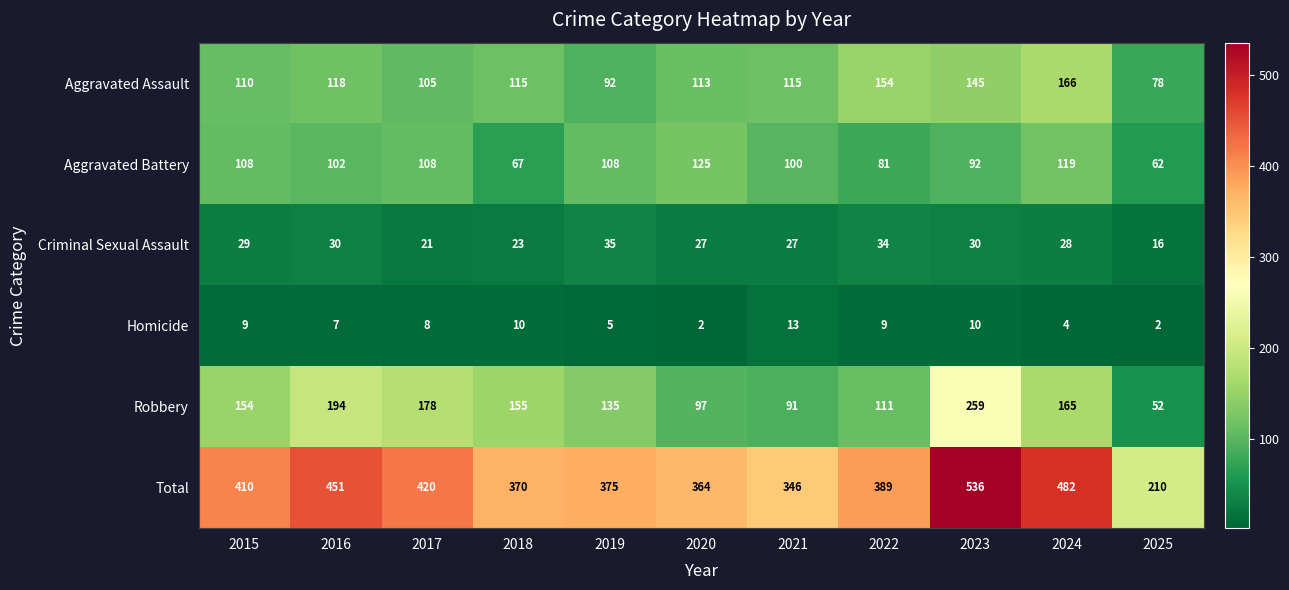

Between 2021 and 2024, which series saw the biggest shift?

Total